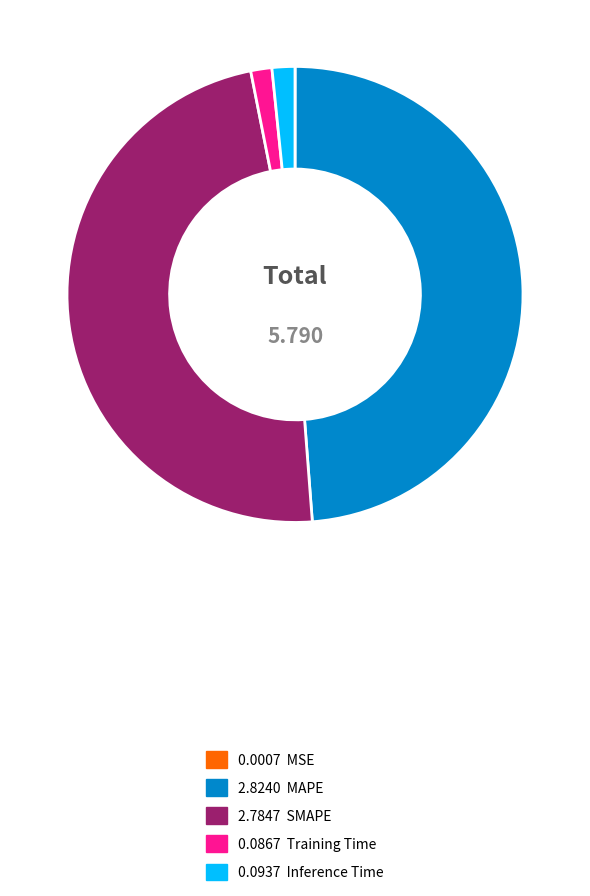

Does any single category account for the majority?

No